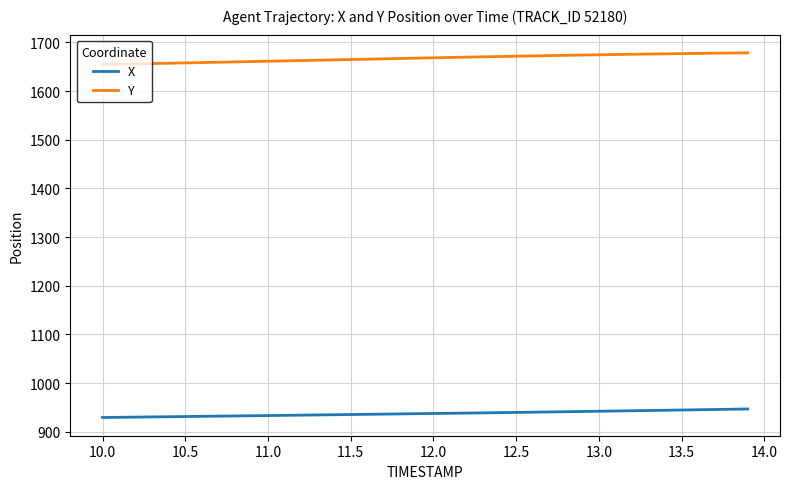

Which series has the largest total across all categories?

Y